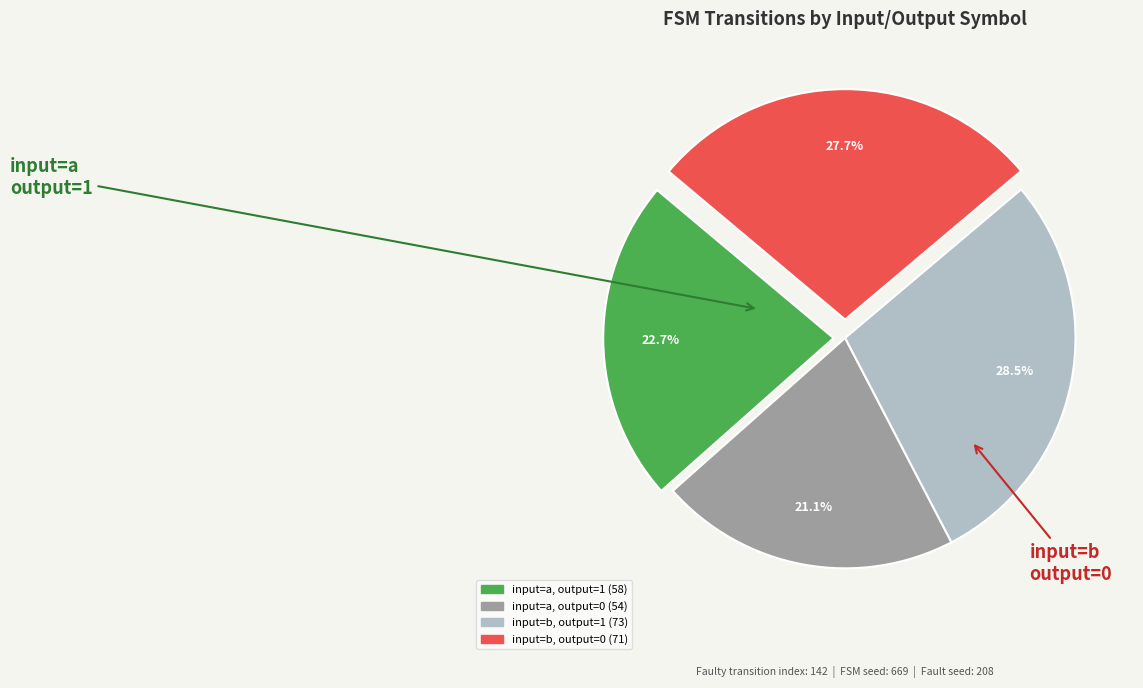

Is there a majority slice in this chart?

No